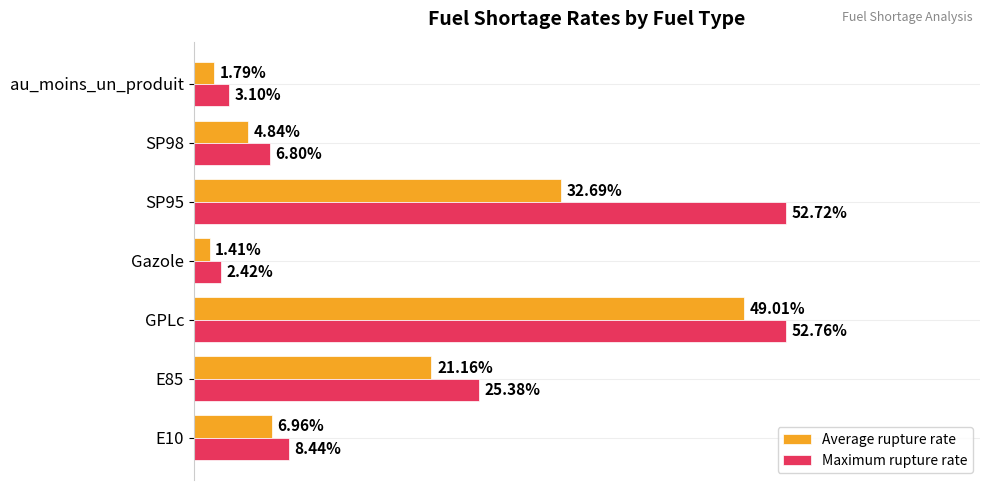

Which label corresponds to the smallest value in the chart?

Gazole